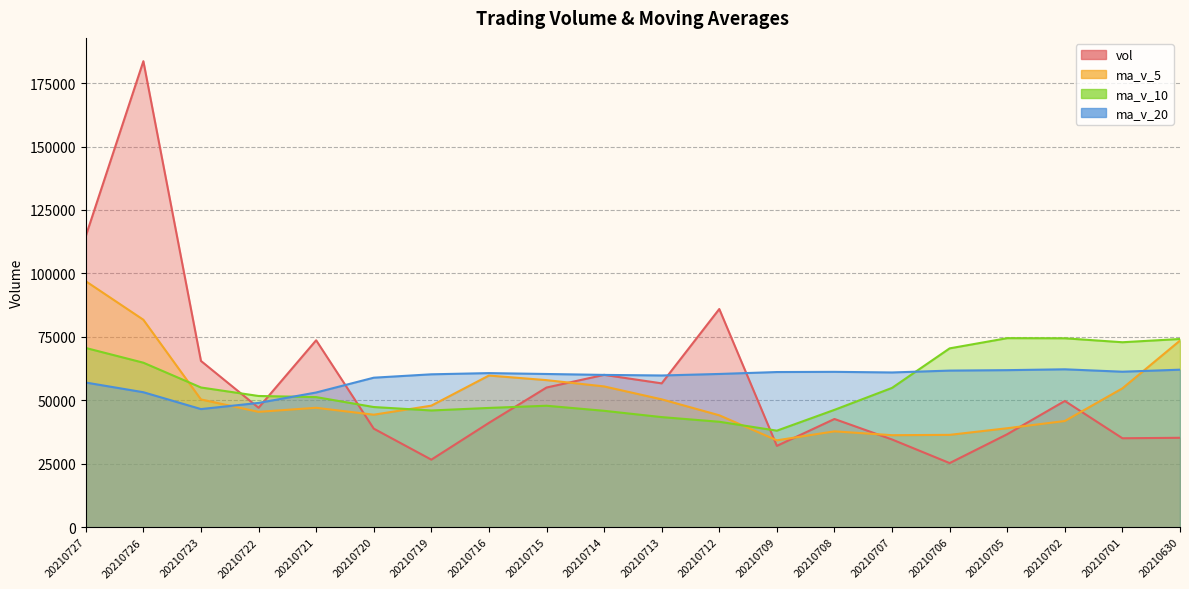

Which category has the lowest value across all series?

20210706